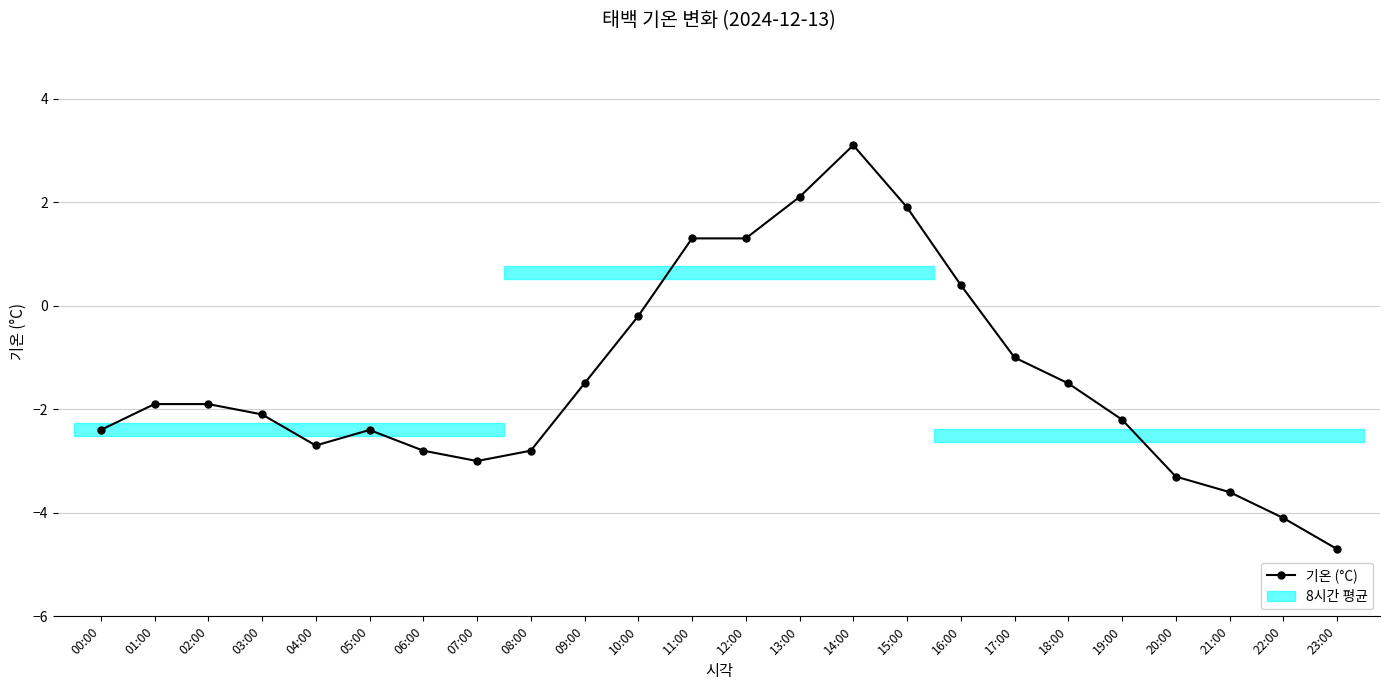

How many values are below zero?

18